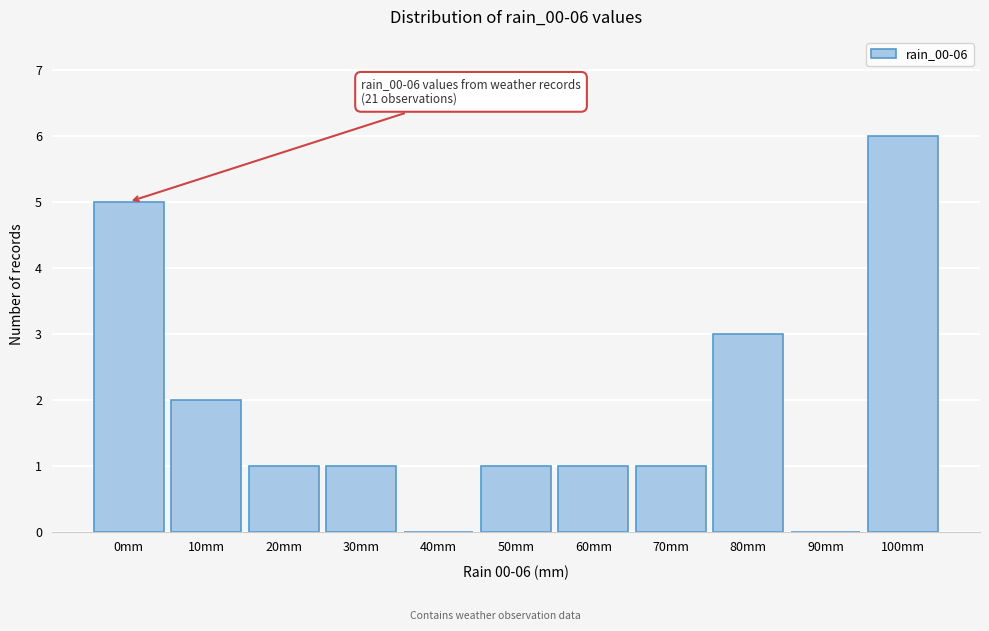

Reading left to right, extract all data points from this chart.

0mm=5	10mm=2	20mm=1	30mm=1	40mm=0	50mm=1	60mm=1	70mm=1	80mm=3	90mm=0	100mm=6